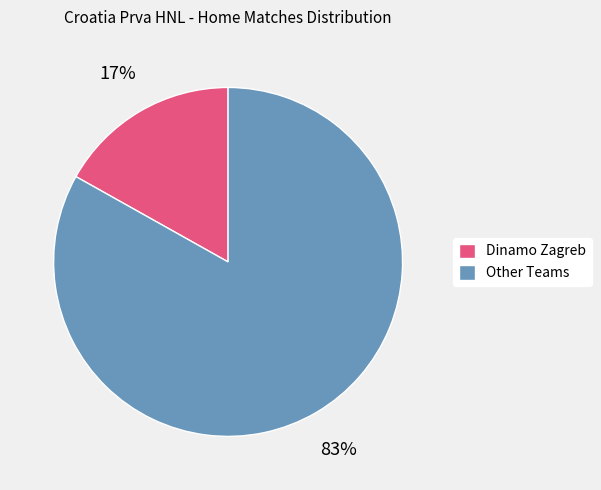

Is it true that Dinamo Zagreb is 27% of the pie?

False